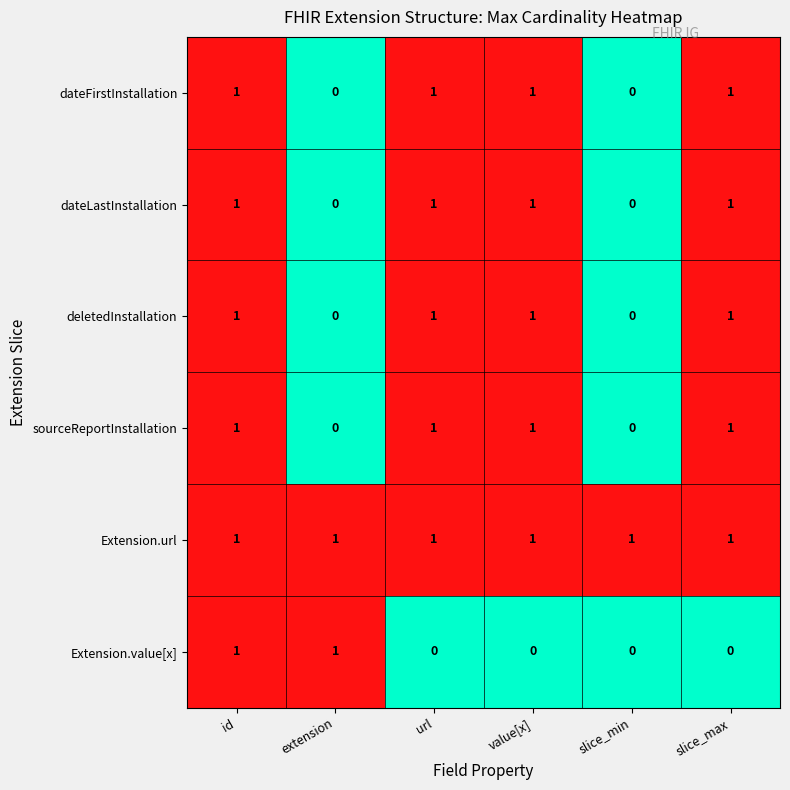

How many categories are shown in the chart?

6